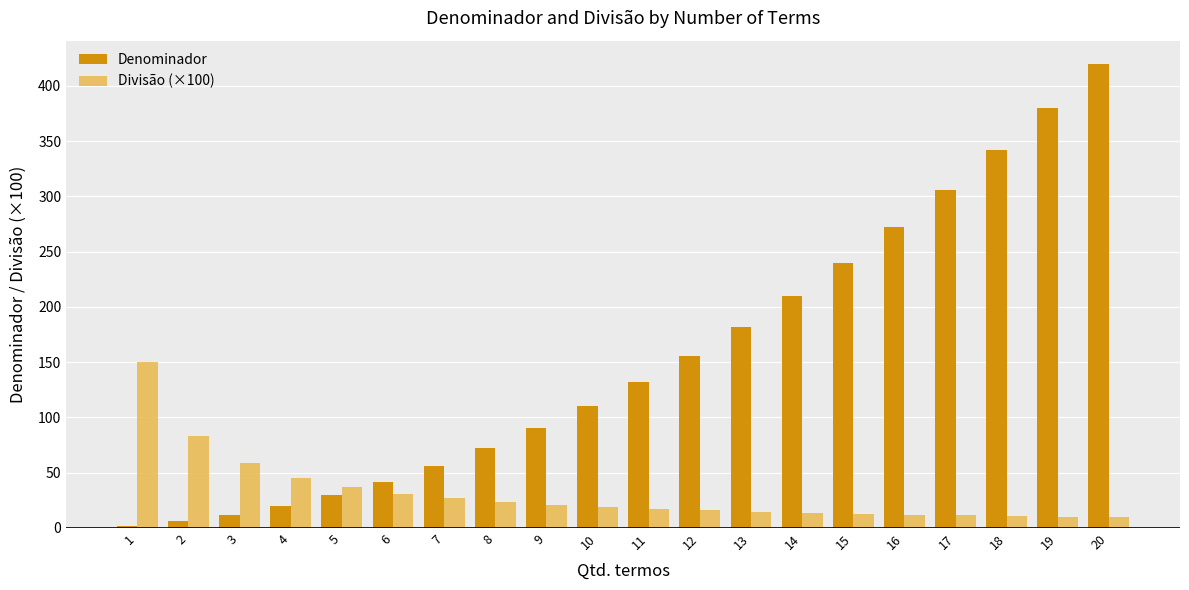

Rank the series by their maximum value, from lowest to highest.

Divisão (×100), Denominador